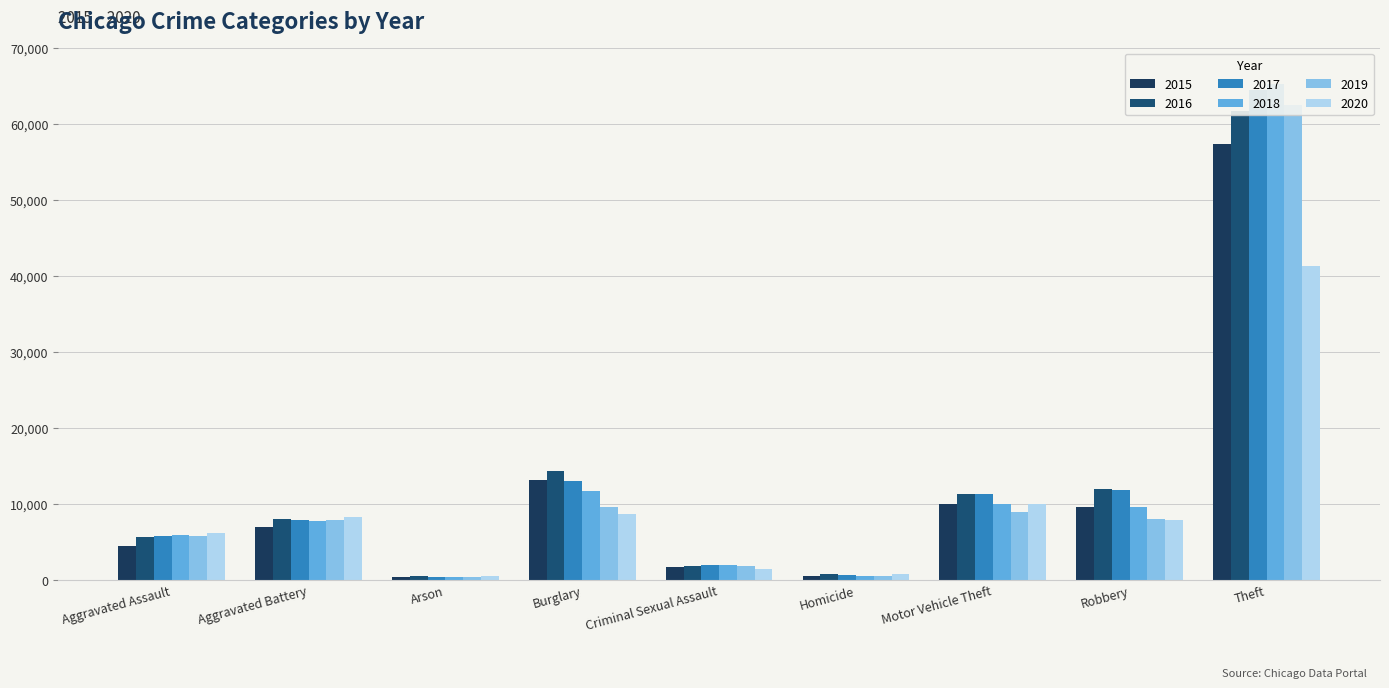

What are all the series names shown in the legend?

2015, 2016, 2017, 2018, 2019, 2020